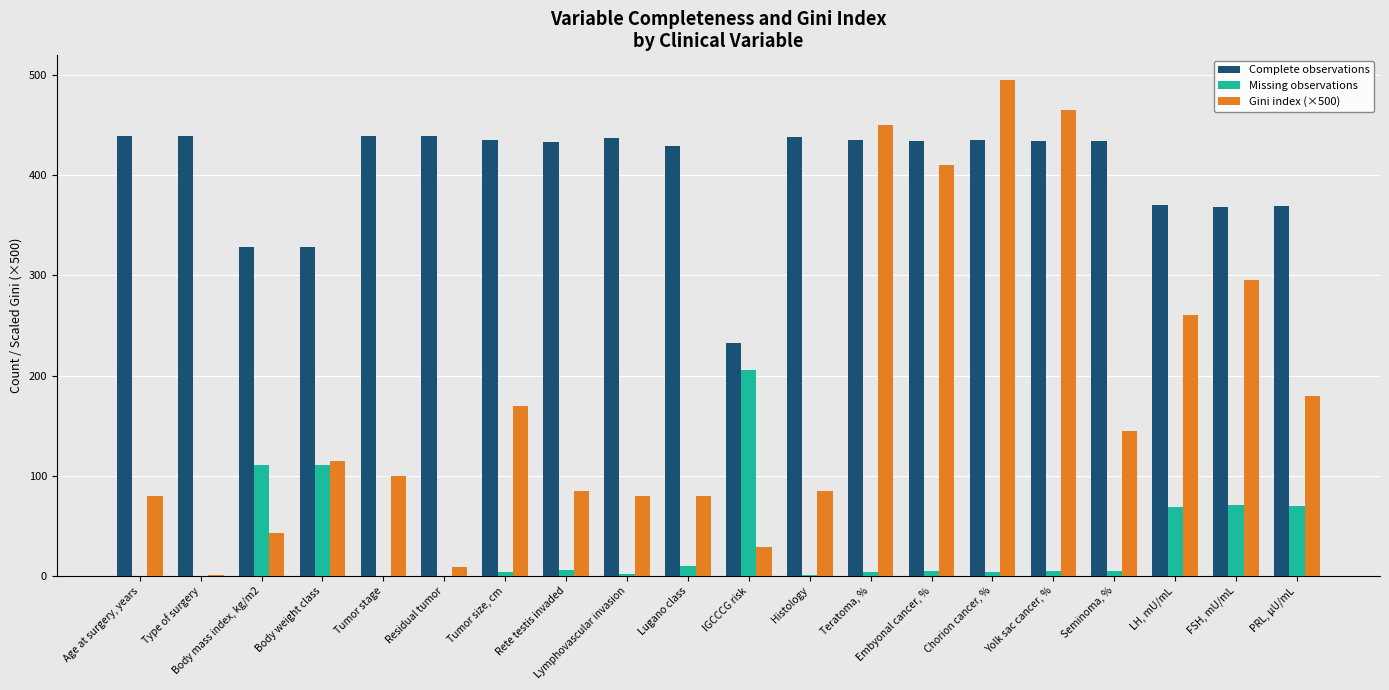

The value of Complete observations at Seminoma, % is 434.0. True or false?

True